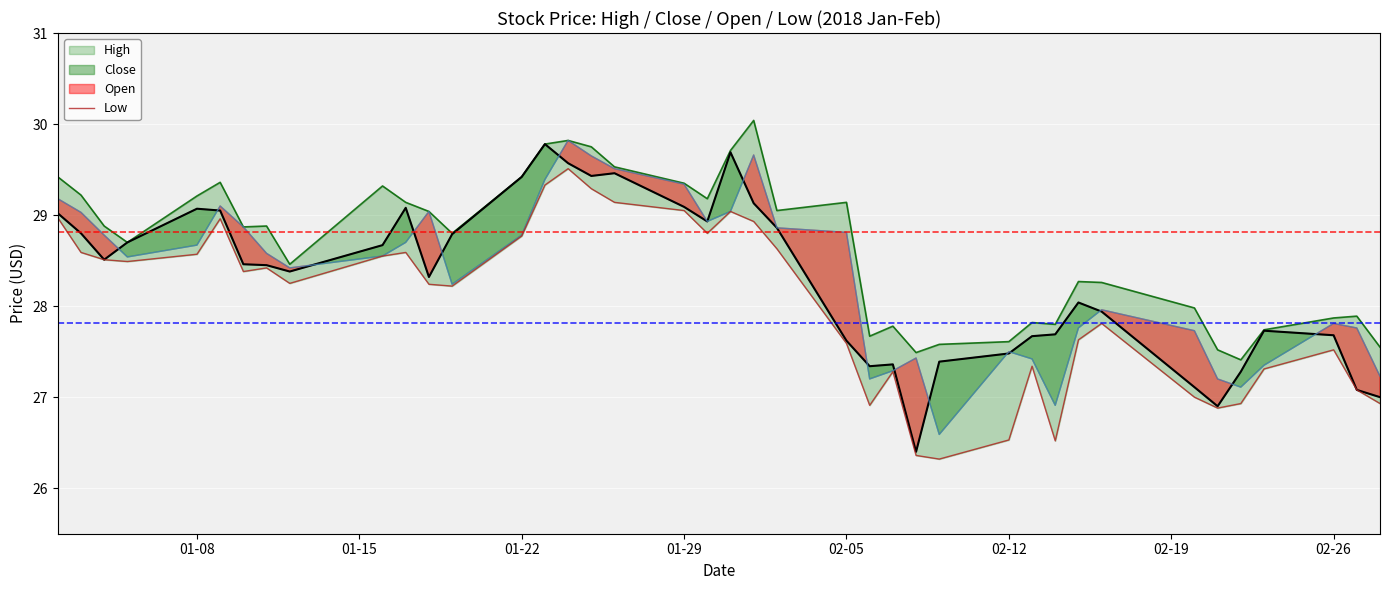

True or false: High and Open cross at least once.

False